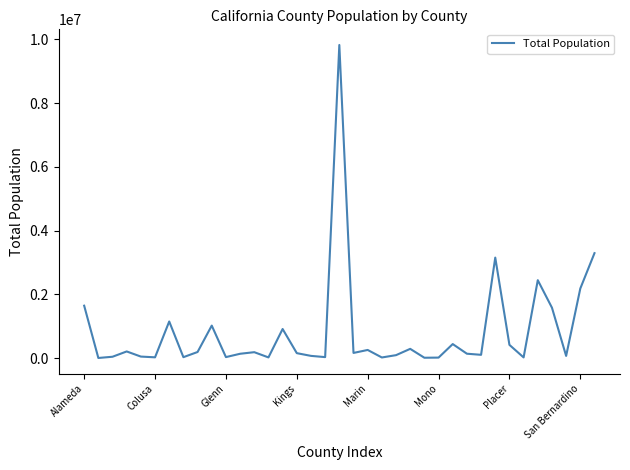

What is the difference between the maximum and minimum values?

9822912